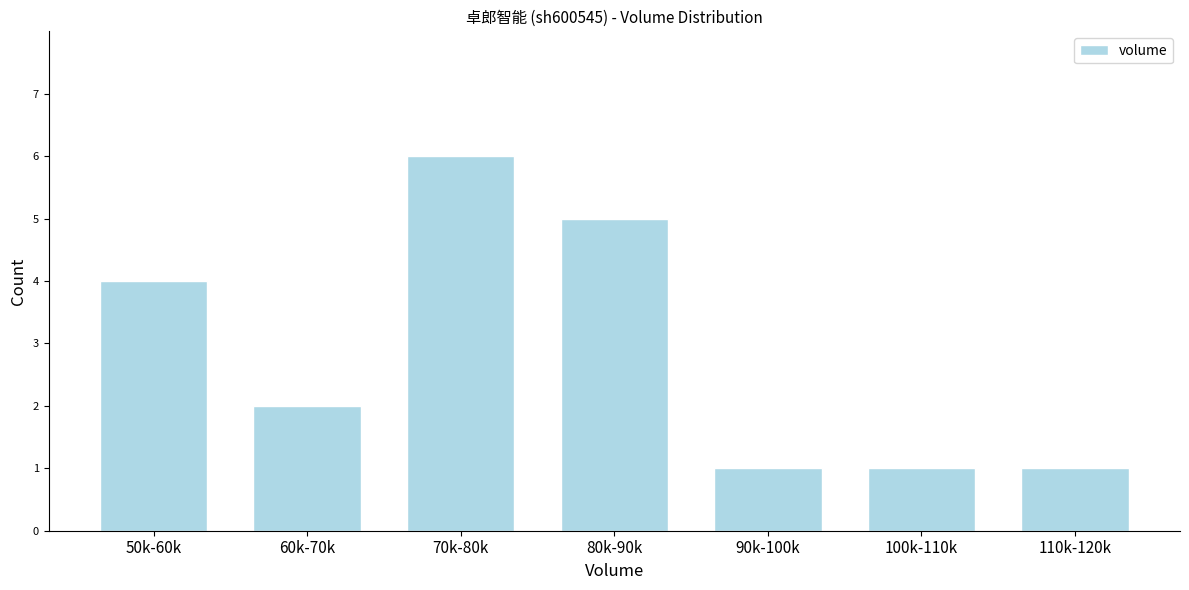

Reading left to right, list all the values displayed in this chart.

50k-60k=4	60k-70k=2	70k-80k=6	80k-90k=5	90k-100k=1	100k-110k=1	110k-120k=1